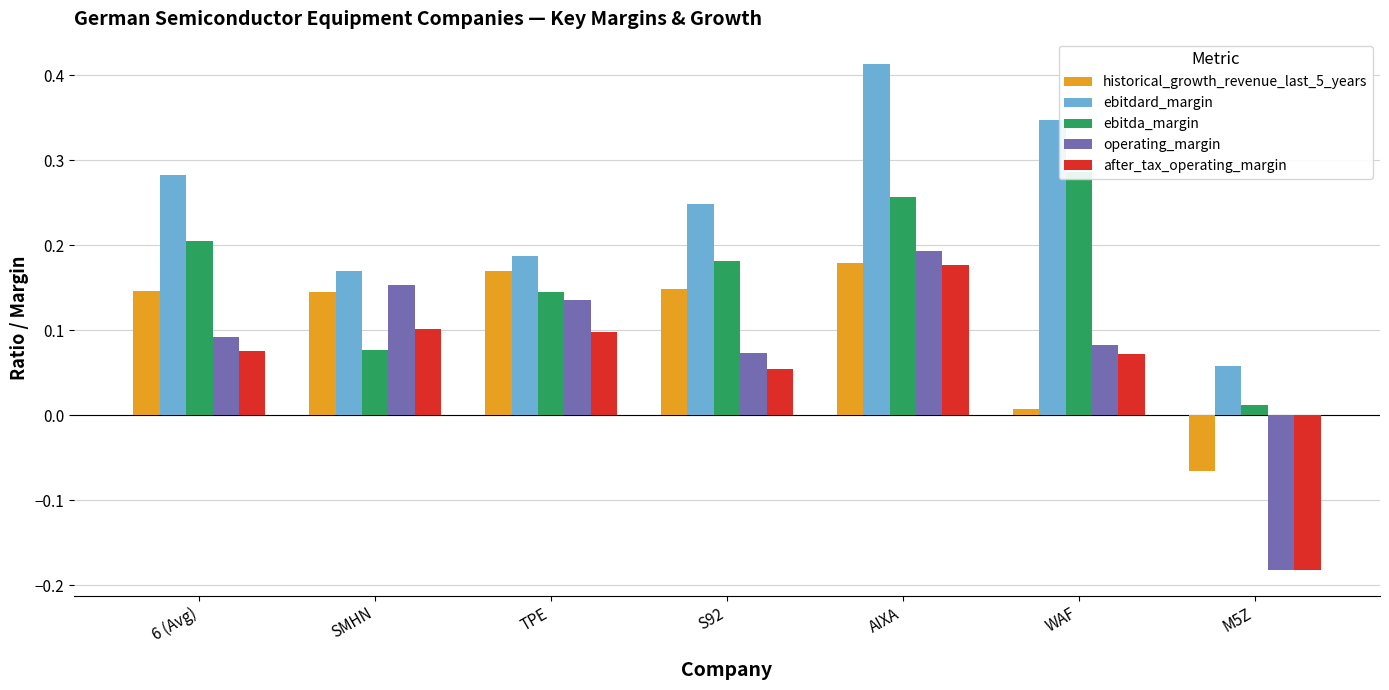

Reading left to right, list all the values displayed in this chart.

historical_growth_revenue_last_5_years: 0.1	0.1	0.2	0.1	0.2	0.0	-0.1
ebitdard_margin: 0.3	0.2	0.2	0.2	0.4	0.3	0.1
ebitda_margin: 0.2	0.1	0.1	0.2	0.3	0.3	0.0
operating_margin: 0.1	0.2	0.1	0.1	0.2	0.1	-0.2
after_tax_operating_margin: 0.1	0.1	0.1	0.1	0.2	0.1	-0.2